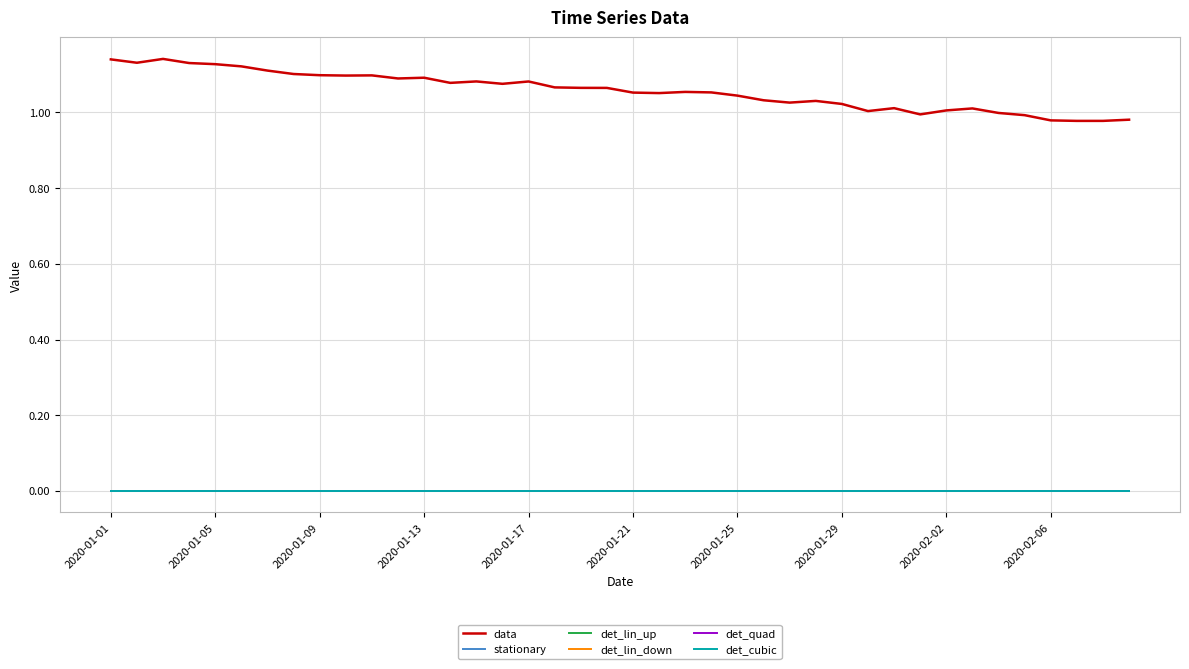

Which category has the lowest value across all series?

2020-01-01